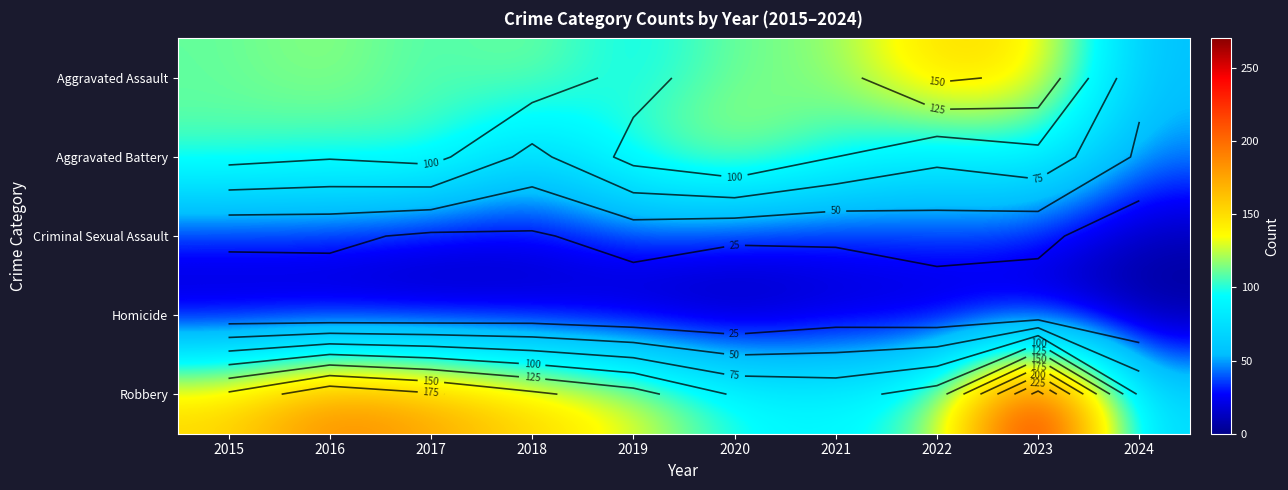

What is the minimum value shown in the chart?

1